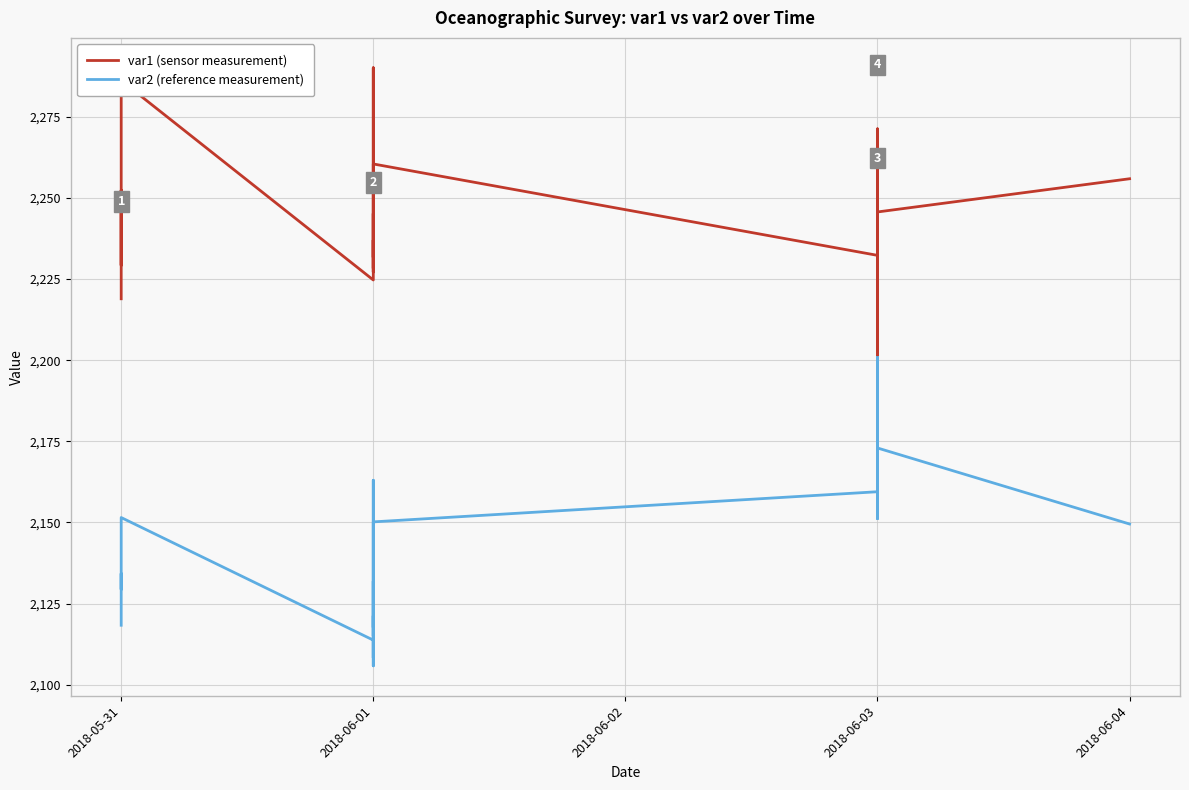

What is the approximate value of var2 (reference measurement) at 2018-06-03?

2155.7